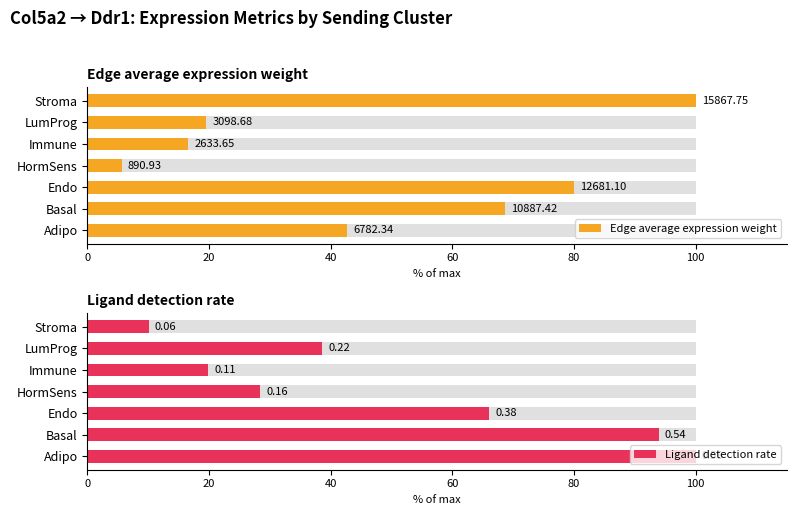

What are all the series names shown in the legend?

Edge average expression weight, Ligand detection rate